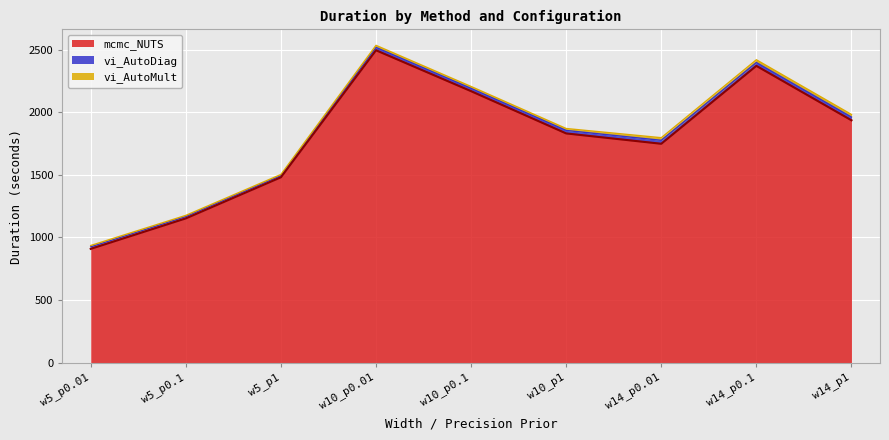

True or false: vi_AutoMult has more than 0 interior local peaks.

True